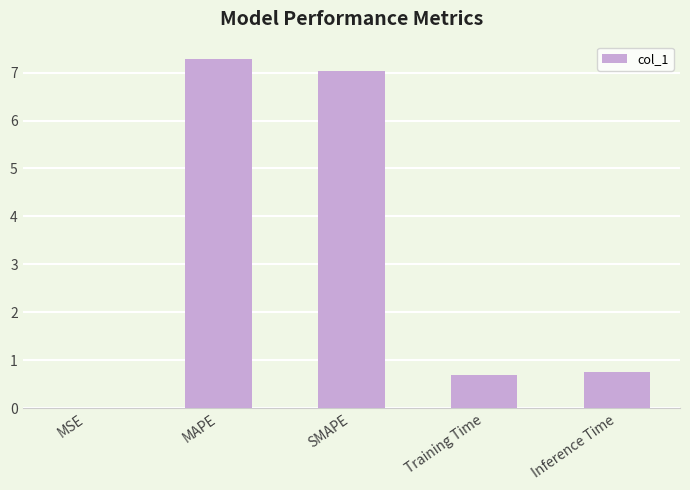

The value at Inference Time is 0.7. True or false?

True